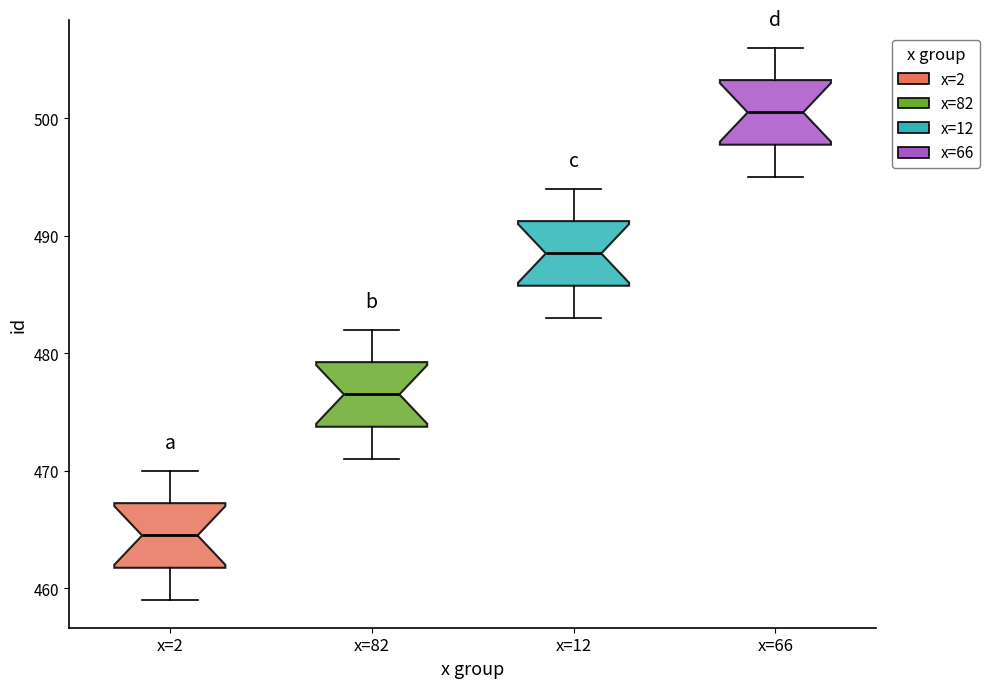

Reading left to right, read every box against the y-axis: the position of its median line, the range the box covers, and the ends of its whiskers. The values are not printed on the chart, so give them approximately, as read against the axis.

x=2: median 465, box 462 to 467, whiskers 459 to 470
x=82: median 477, box 474 to 479, whiskers 471 to 482
x=12: median 489, box 486 to 491, whiskers 483 to 494
x=66: median 501, box 498 to 503, whiskers 495 to 506